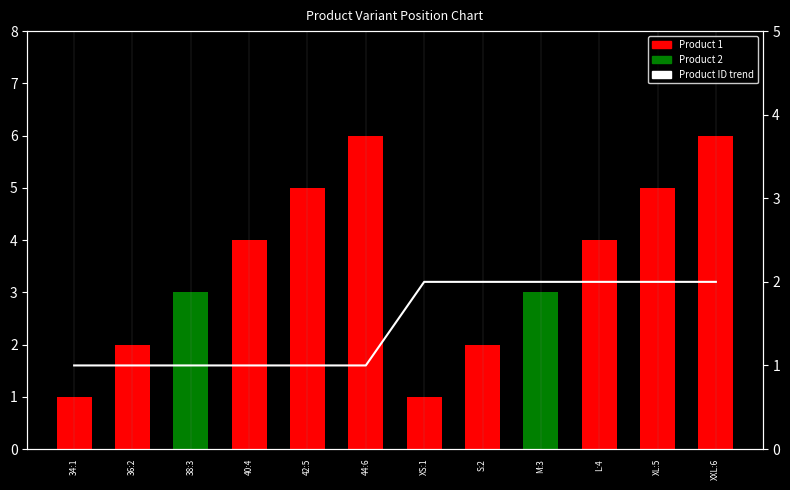

What is the minimum value shown in the chart?

1